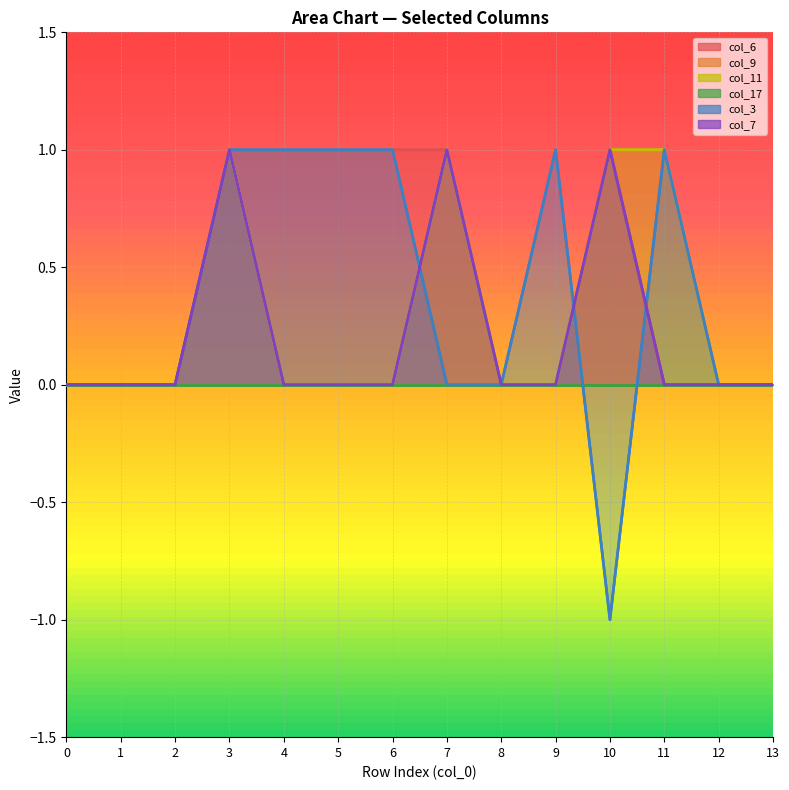

How many times do col_3 and col_7 cross each other?

3